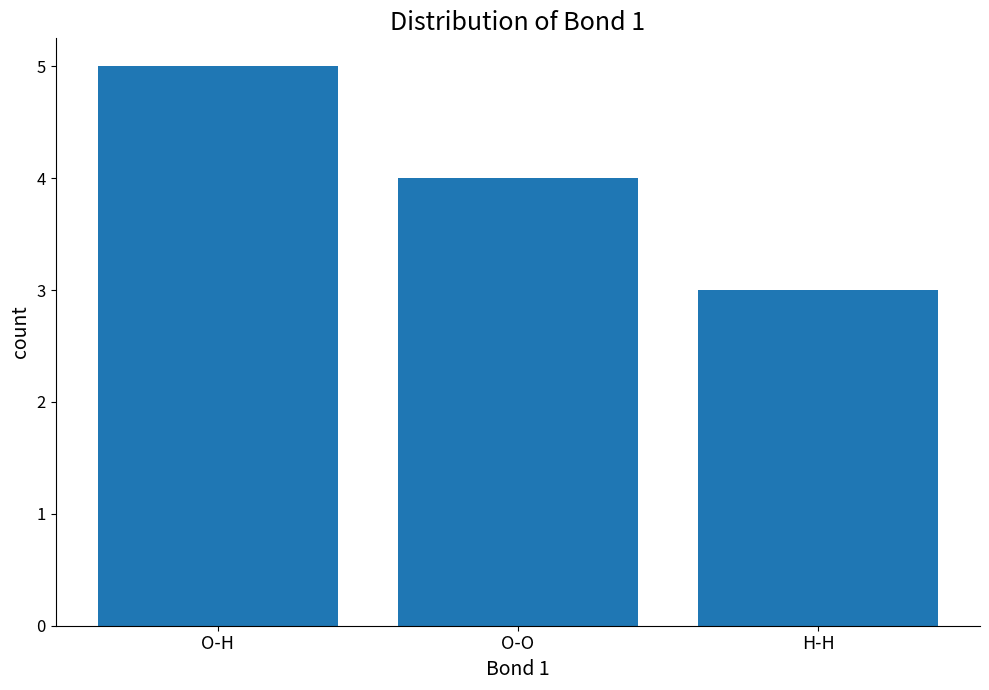

How many categories are shown in the chart?

3